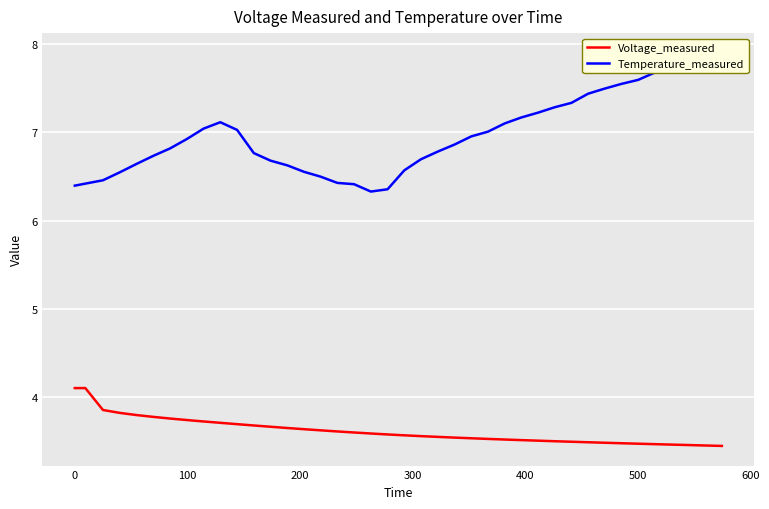

Count the Voltage_measured values in the range 3 to 4.

38